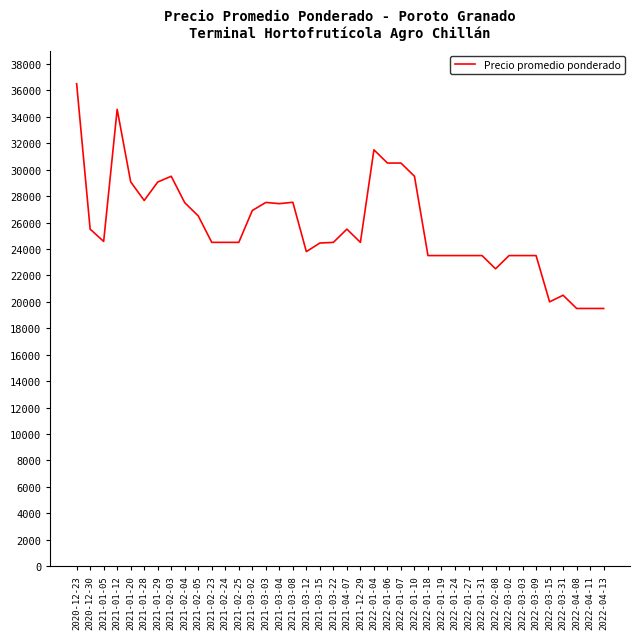

Is this an area chart (filled region under the line)?

No